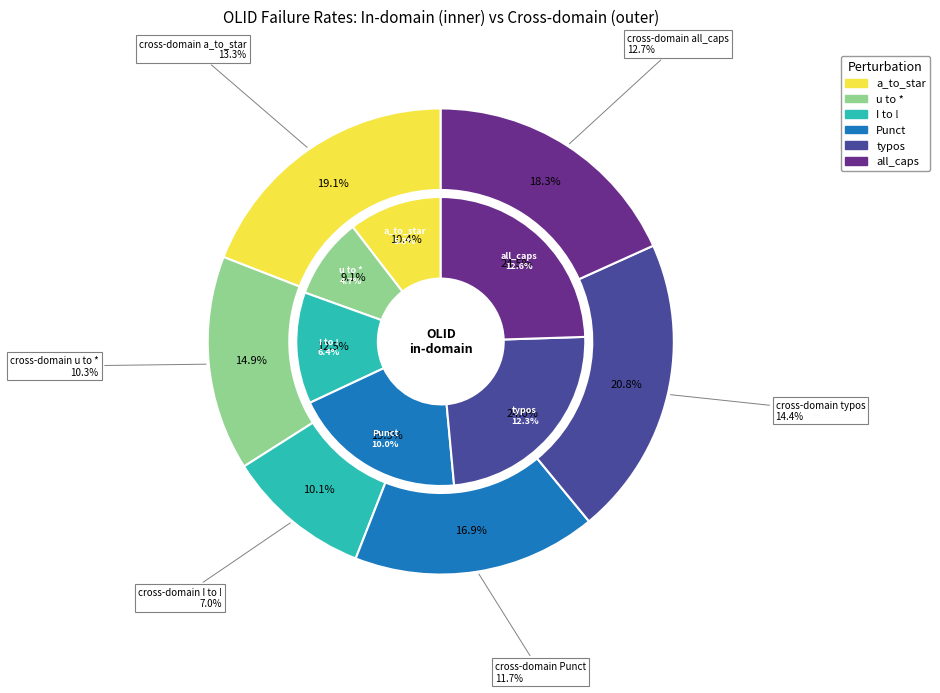

Which slice is the largest?

typos